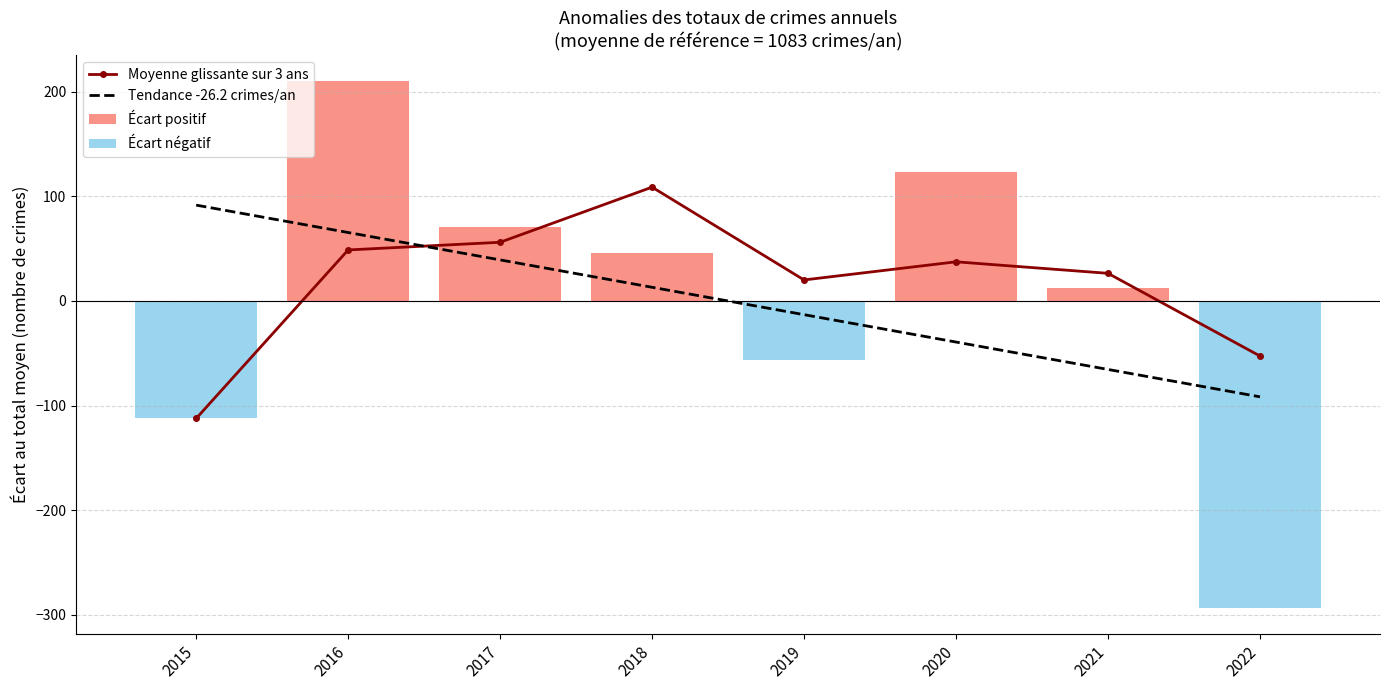

What is the minimum value for Tendance -26.2 crimes/an?

-91.6